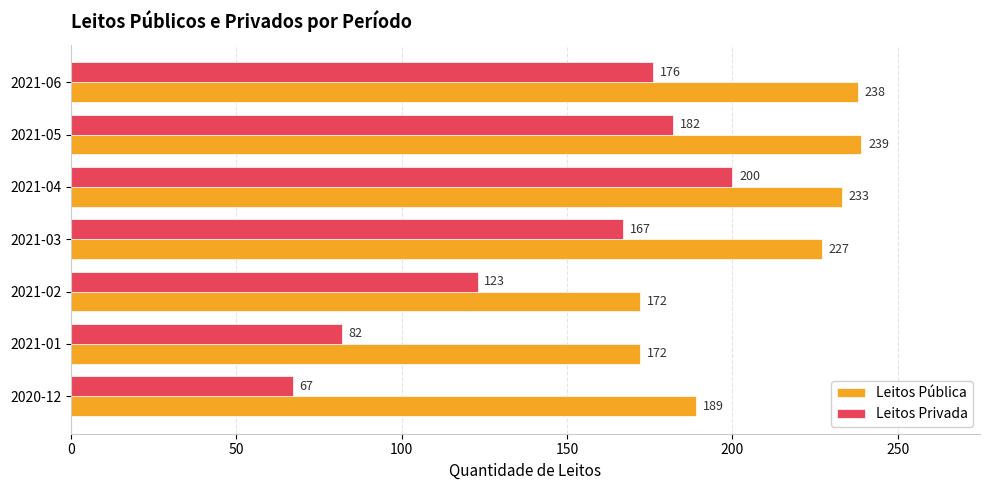

The Leitos Privada series shows 176 at 2021-06. True or false?

True